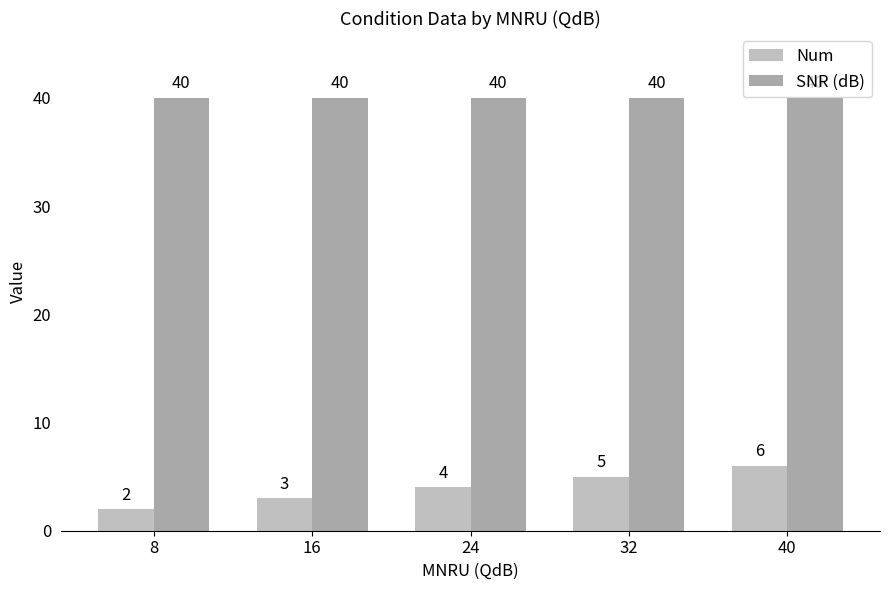

What are all the series names shown in the legend?

Num, SNR (dB)